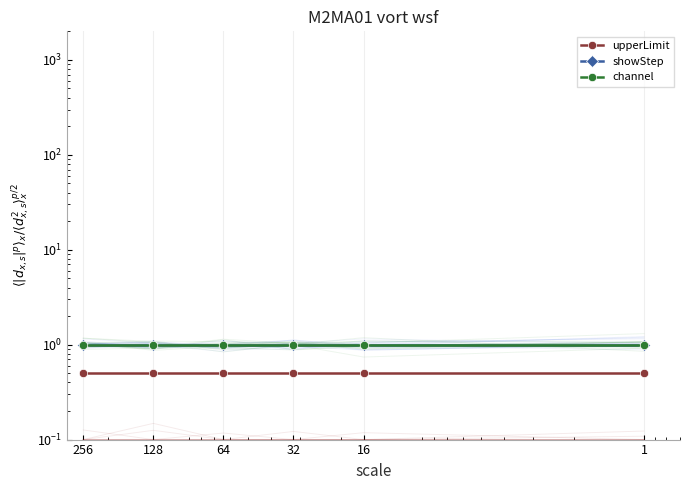

True or false: upperLimit has more than 0 interior local peaks.

False